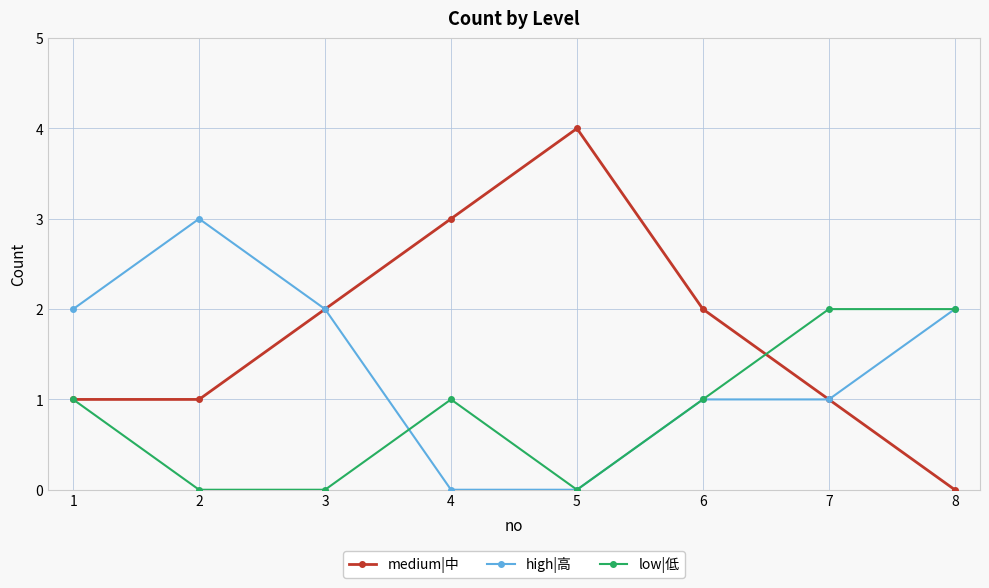

The low|低 series shows 0 at 7. True or false?

False